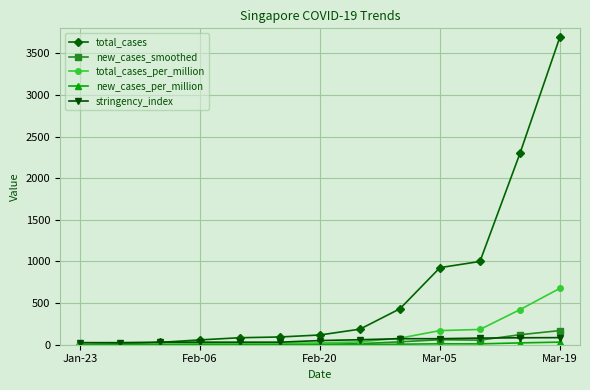

Which series has the largest total across all categories?

total_cases